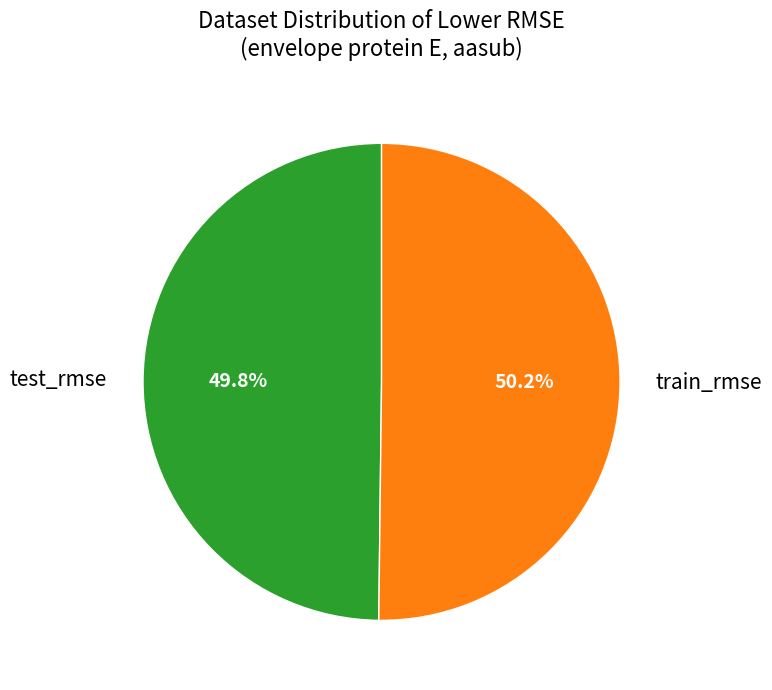

Combined, do test_rmse and train_rmse account for over 50%?

Yes